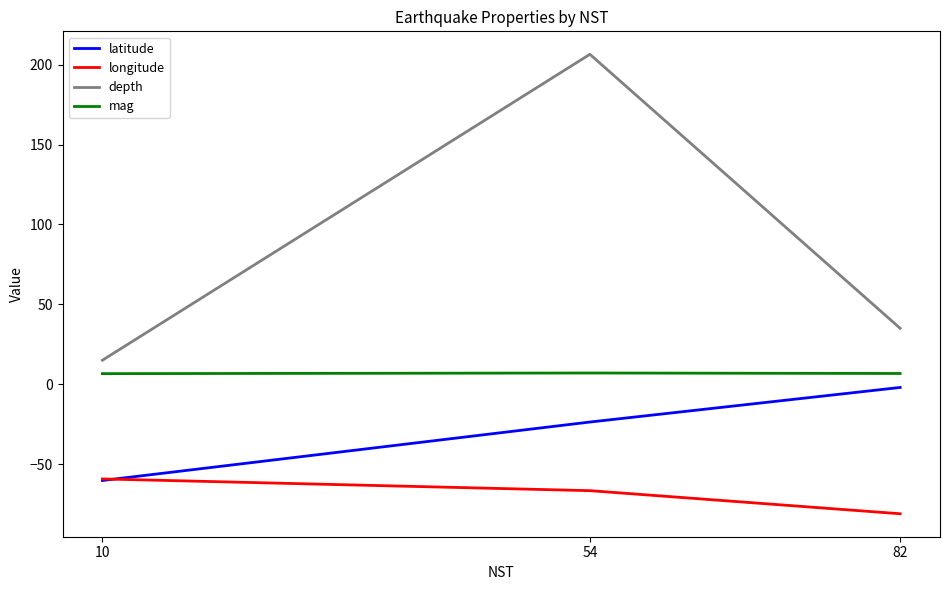

How many lines are shown in the chart?

4